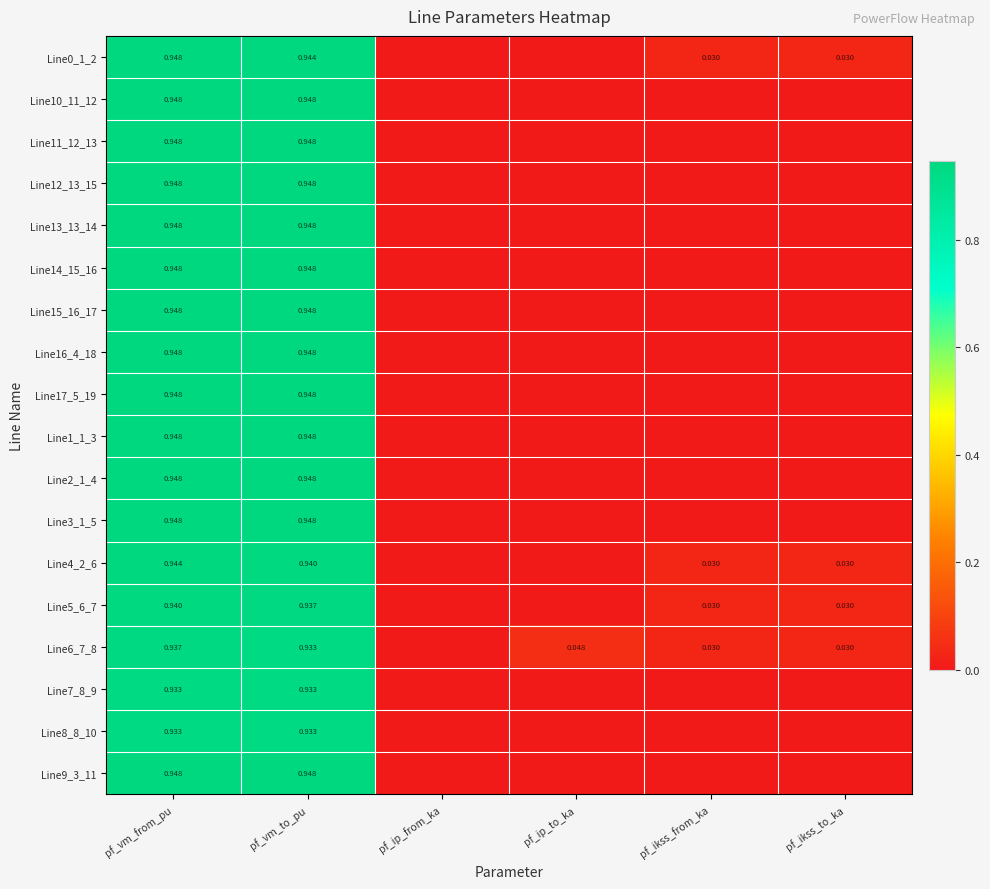

Is the value of Line5_6_7 at pf_vm_from_pu greater than the value of Line4_2_6 at pf_ikss_from_ka?

Yes